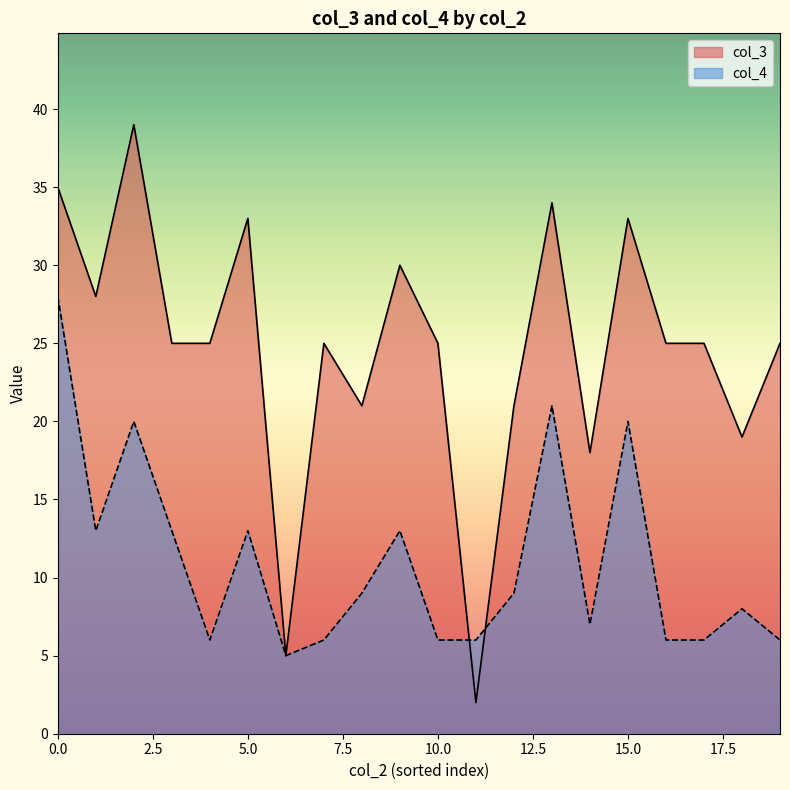

What is the maximum value for col_4?

28